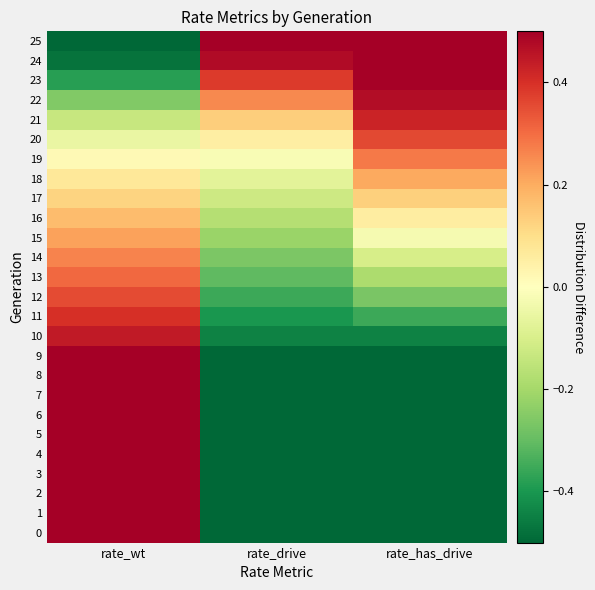

At how many categories does at least one series exceed 0?

3